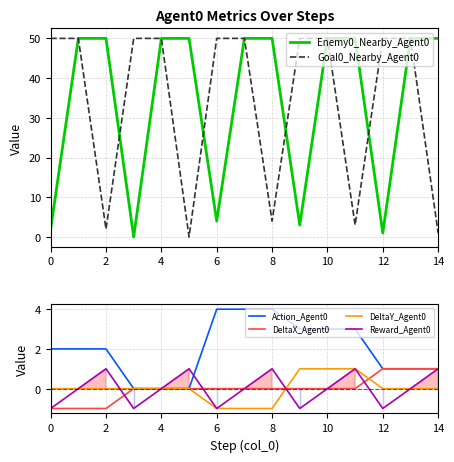

At which label does DeltaX_Agent0 first exceed 0?

12